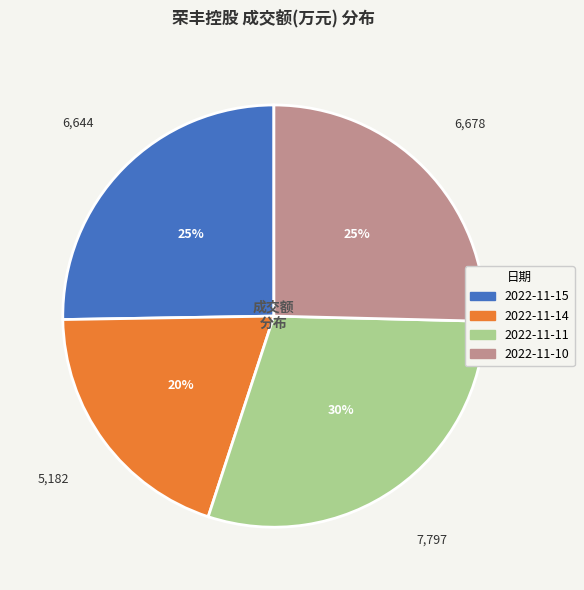

Which has a higher value, 2022-11-11 or 2022-11-14?

2022-11-11